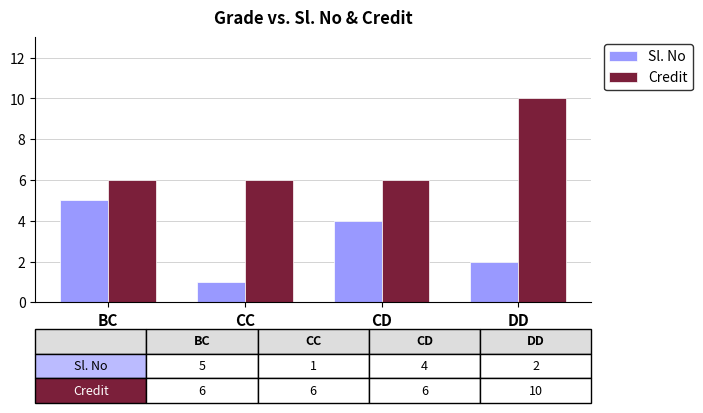

Count the number of categories in the chart.

4